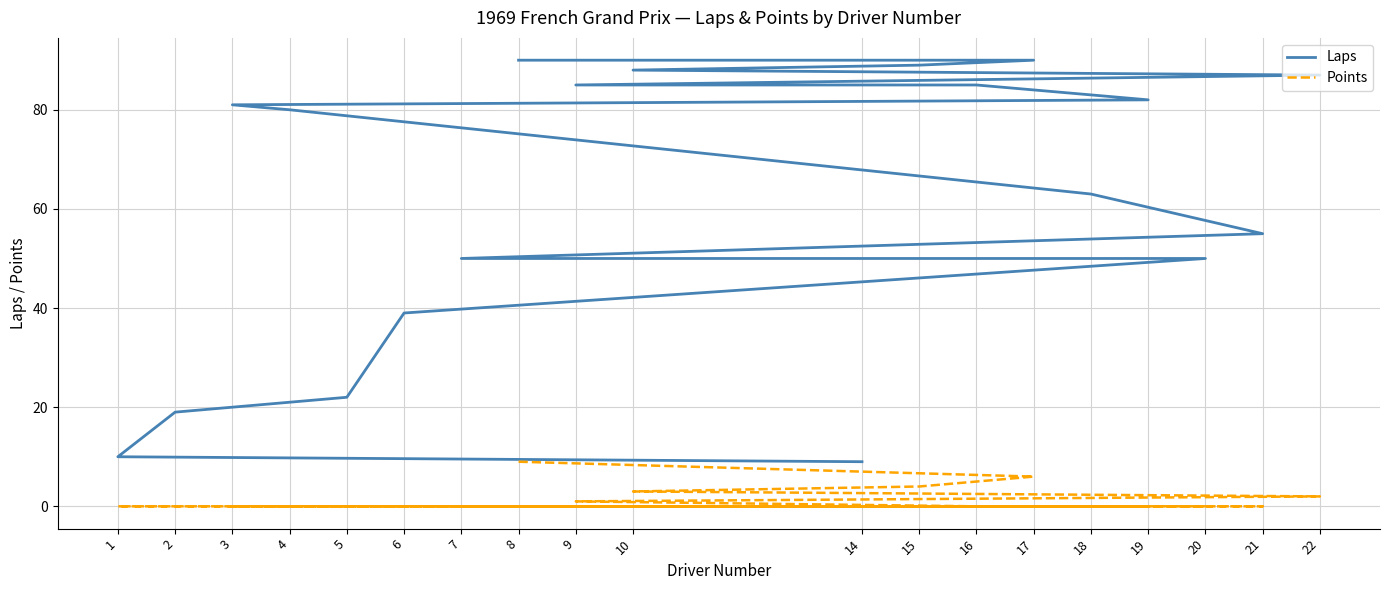

The value of Laps at 14 is 9. True or false?

True